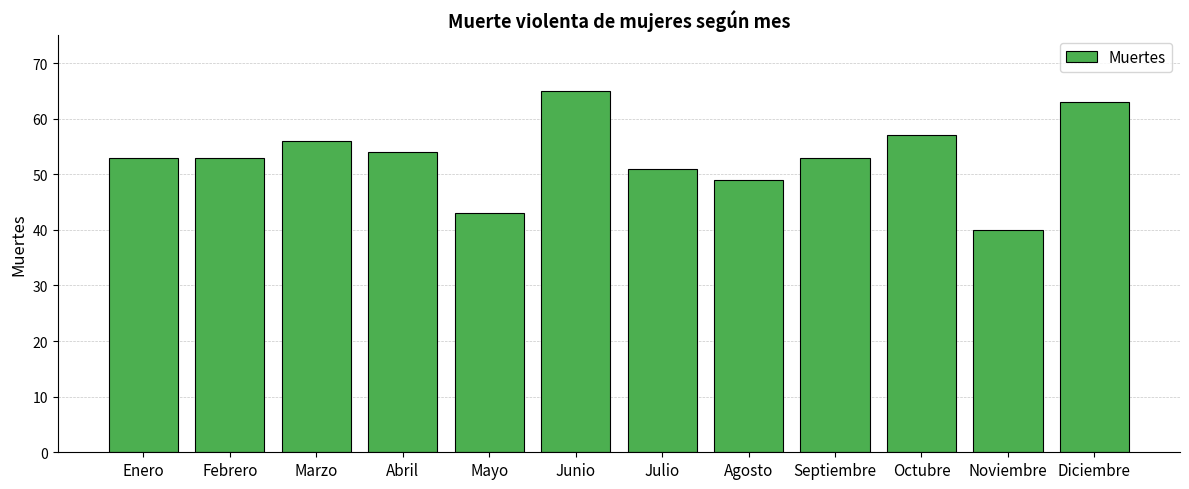

What is the difference between the maximum and minimum values?

25